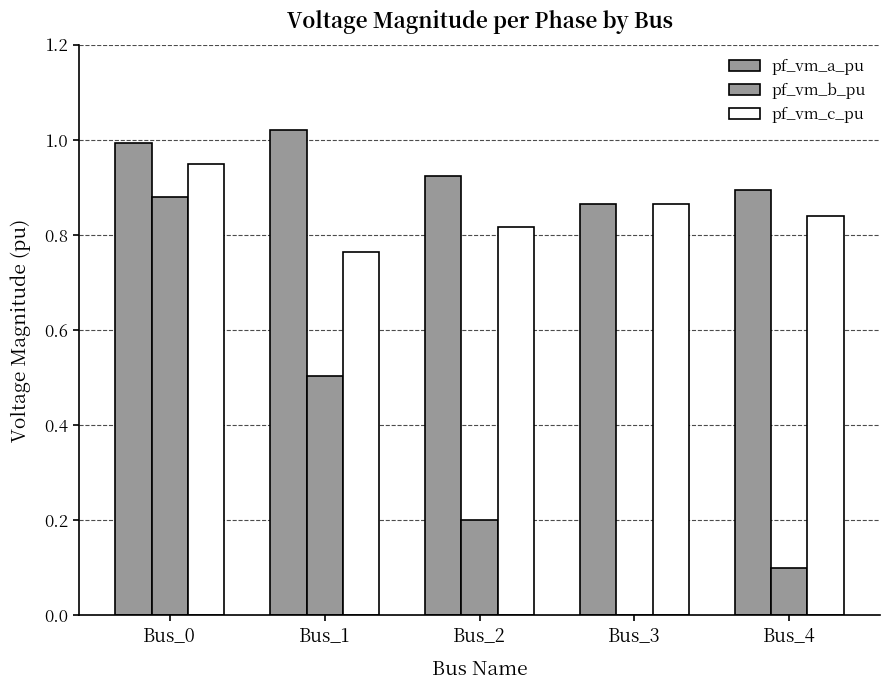

What is the value of the pf_vm_a_pu bar at the 4th from the left?

0.9